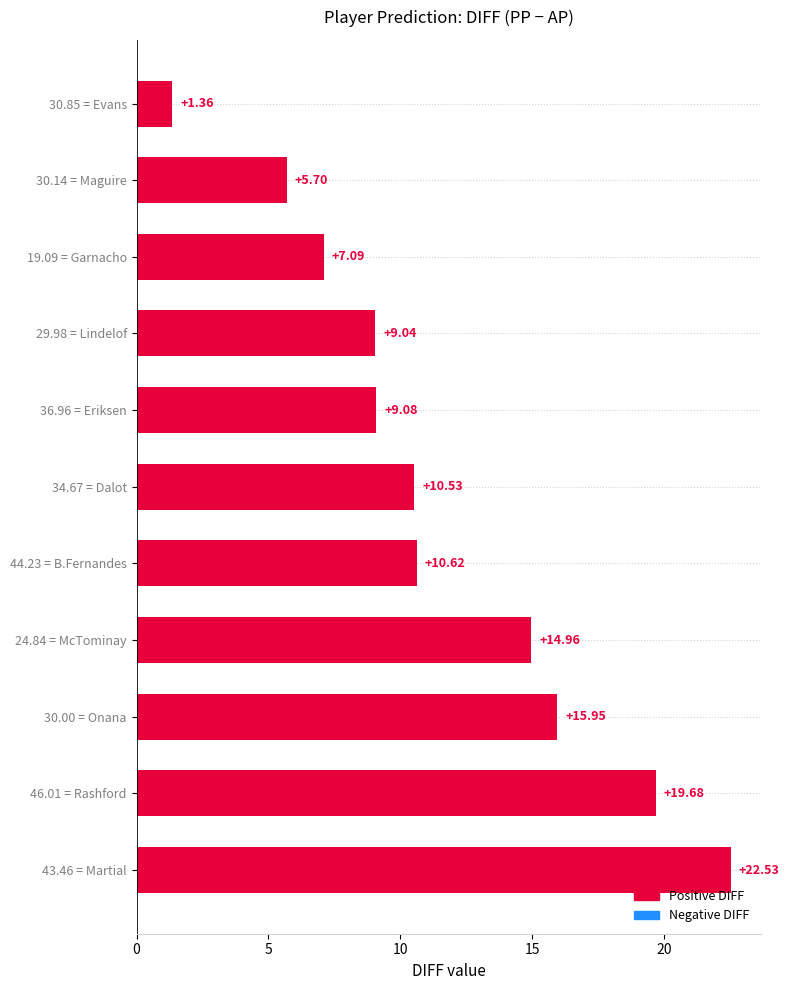

What is the difference between the second highest and minimum values?

18.3